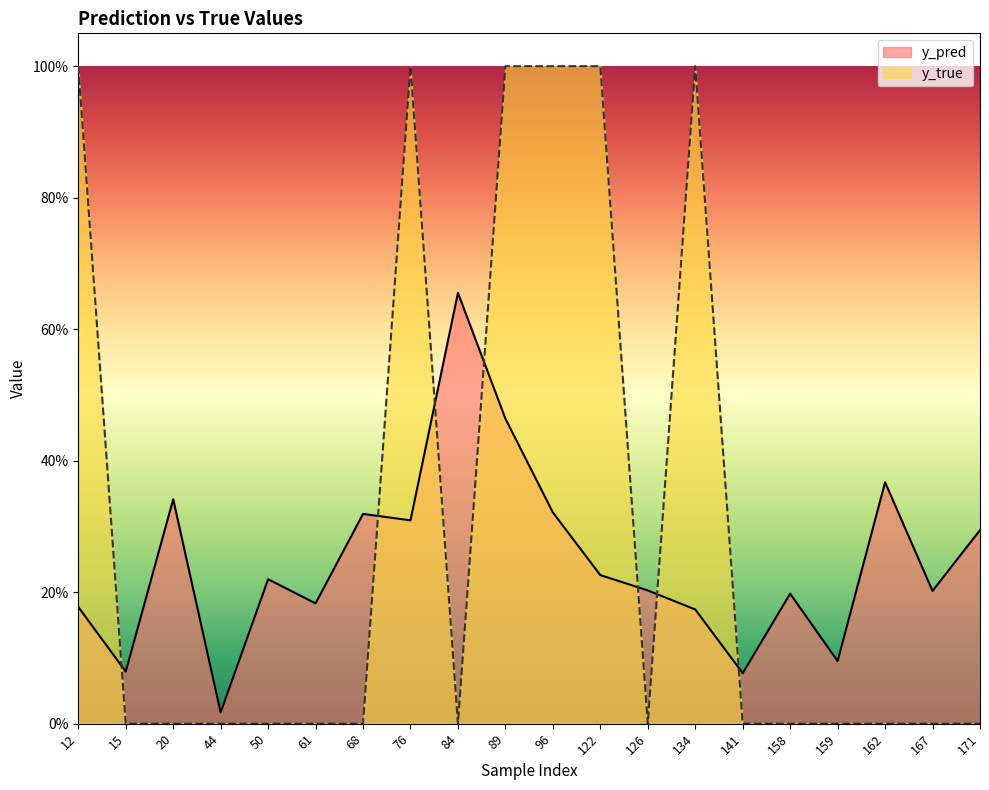

True or false: y_pred has more than 0 points higher than both neighbors.

True